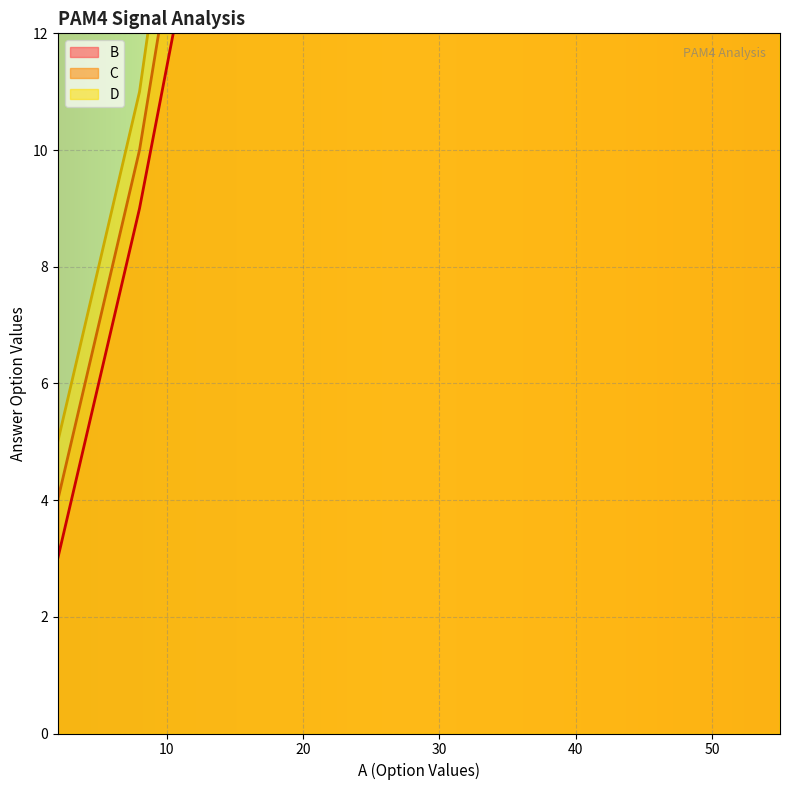

What is the spread (max minus min) of values at 6.5?

2.0